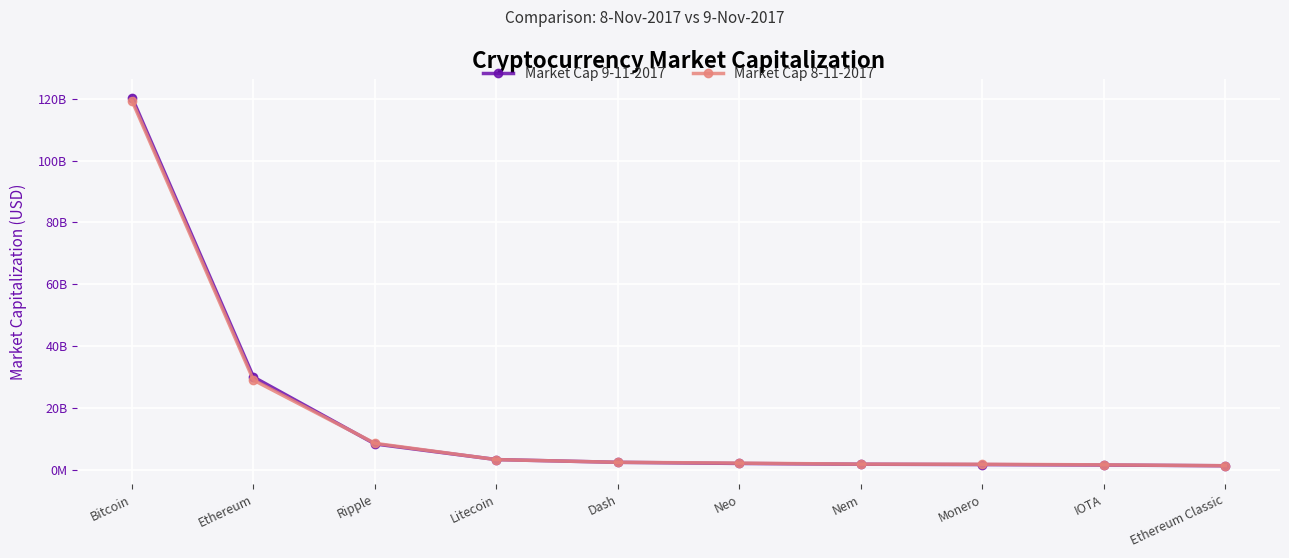

What are all the series names shown in the legend?

Market Cap 9-11-2017, Market Cap 8-11-2017